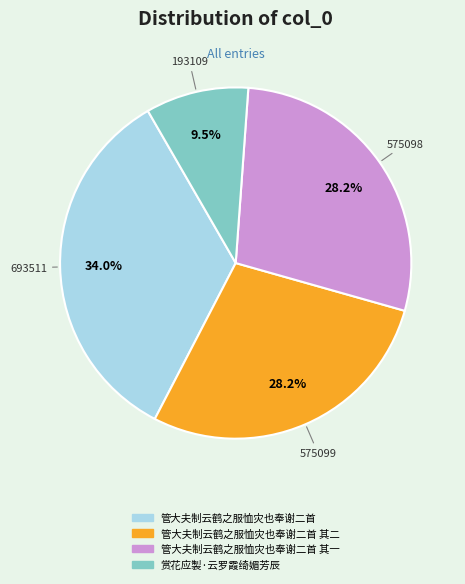

How much of the chart is everything except 管大夫制云鹤之服恤灾也奉谢二首 其二?

71.8%